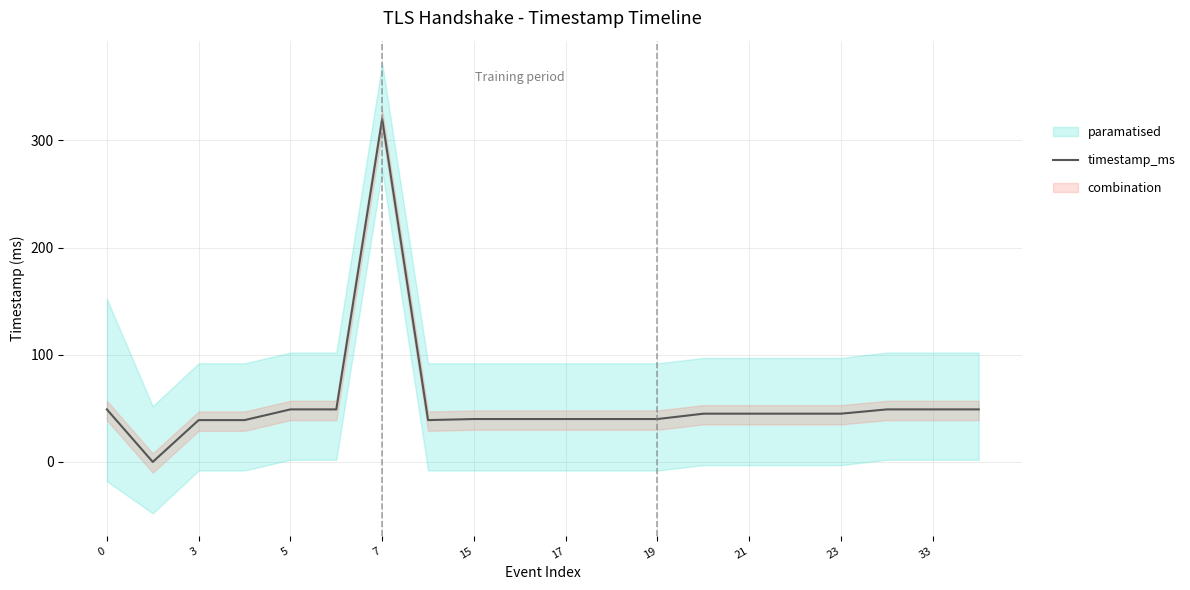

What is the maximum value for timestamp_ms?

320